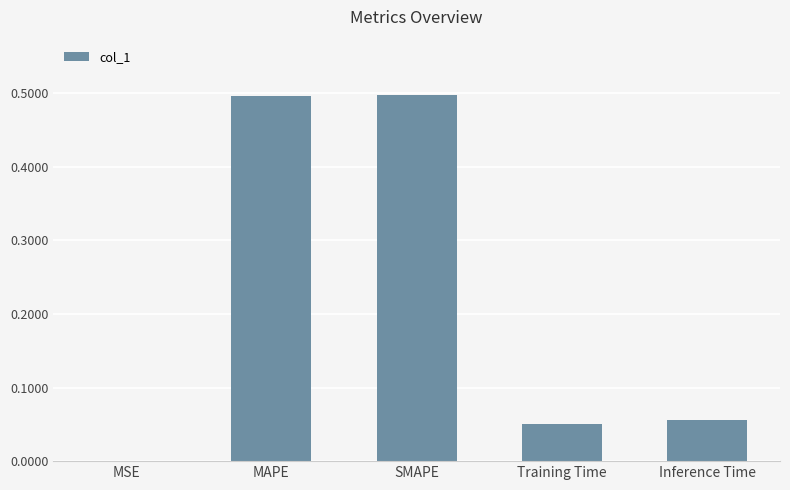

Read the value at SMAPE.

0.5